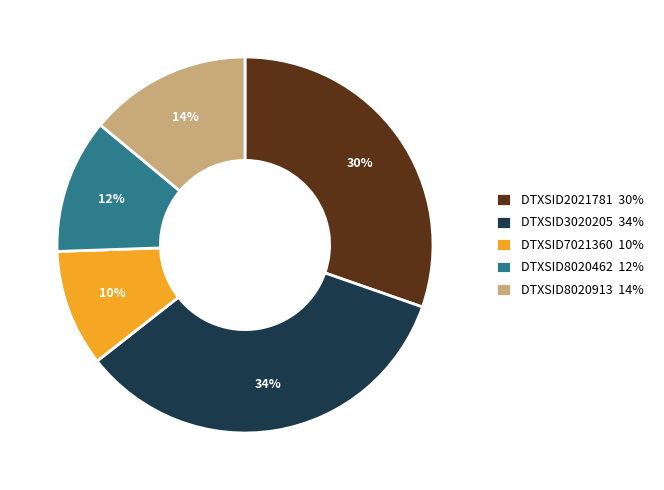

Combined, do DTXSID2021781 and DTXSID8020462 account for over 50%?

No